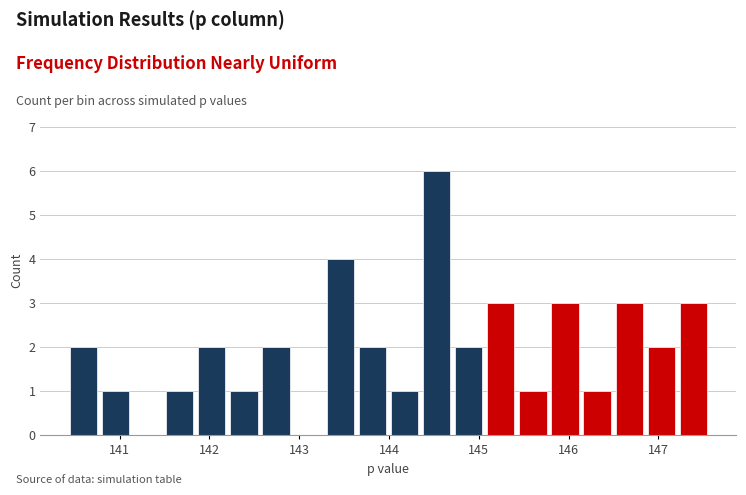

Around what value on the x-axis is the tallest bar? Give the approximate position of its centre, as read against the axis.

144.5